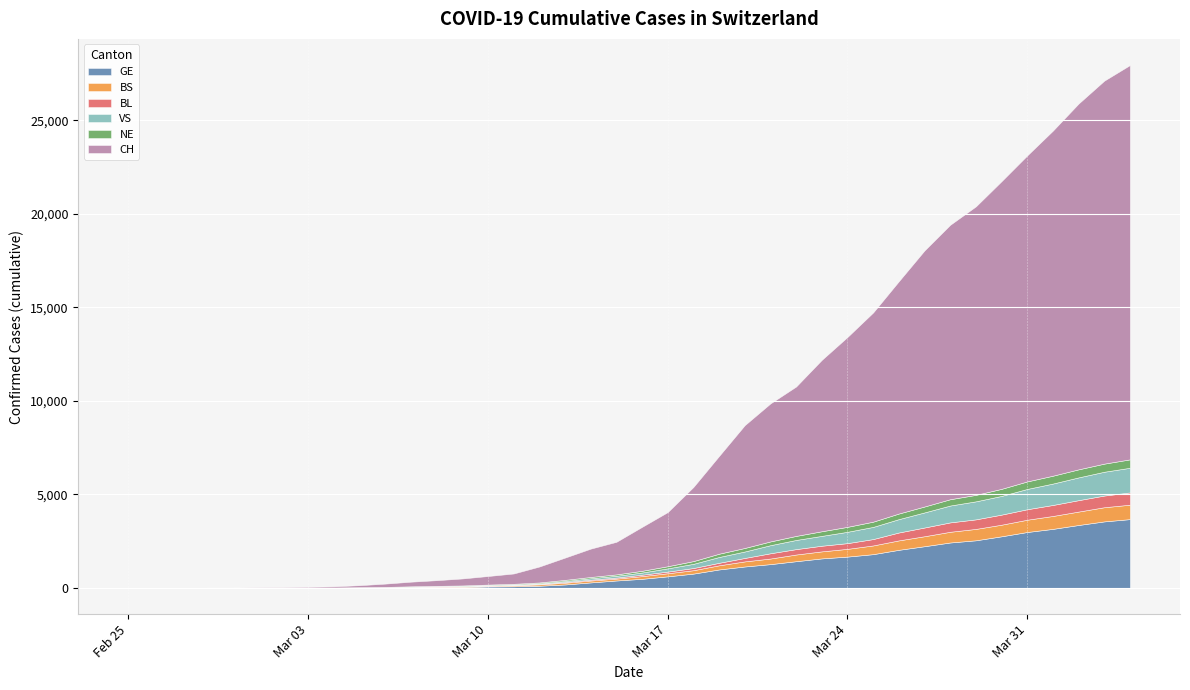

Which series changed the most between 2020-03-08 and 2020-03-26?

CH